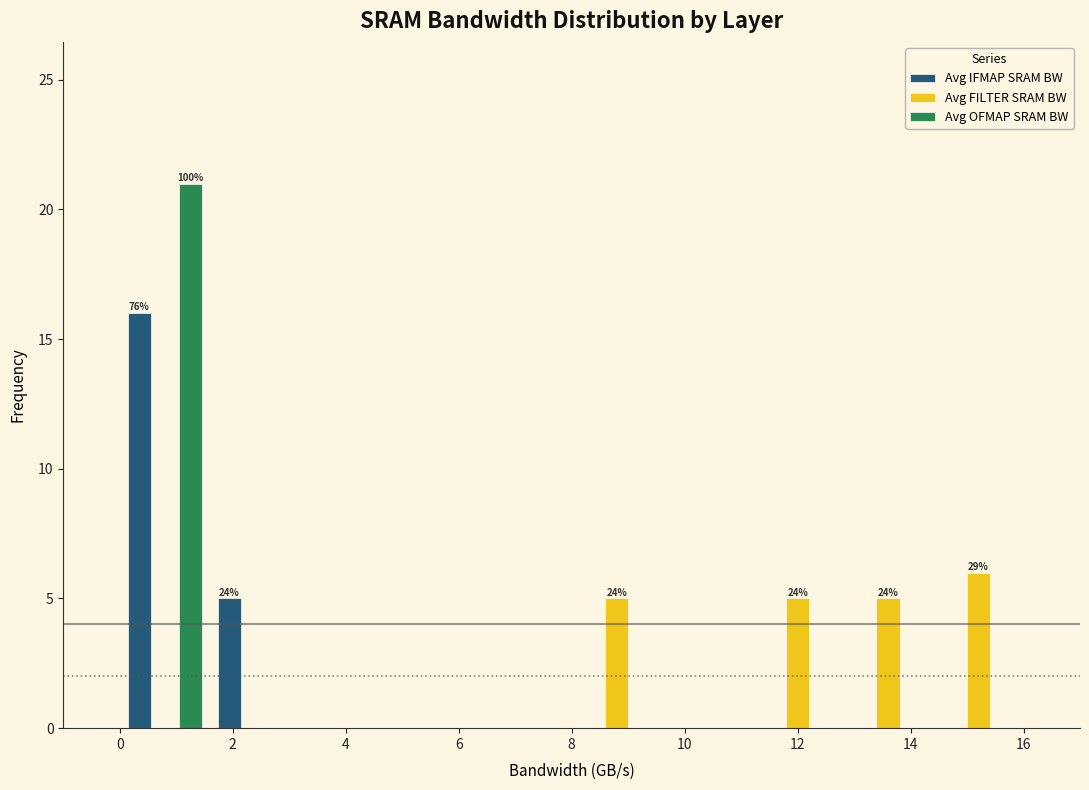

In the Avg FILTER SRAM BW series, which range on the x-axis has the tallest bar?

14.4 to 16.0